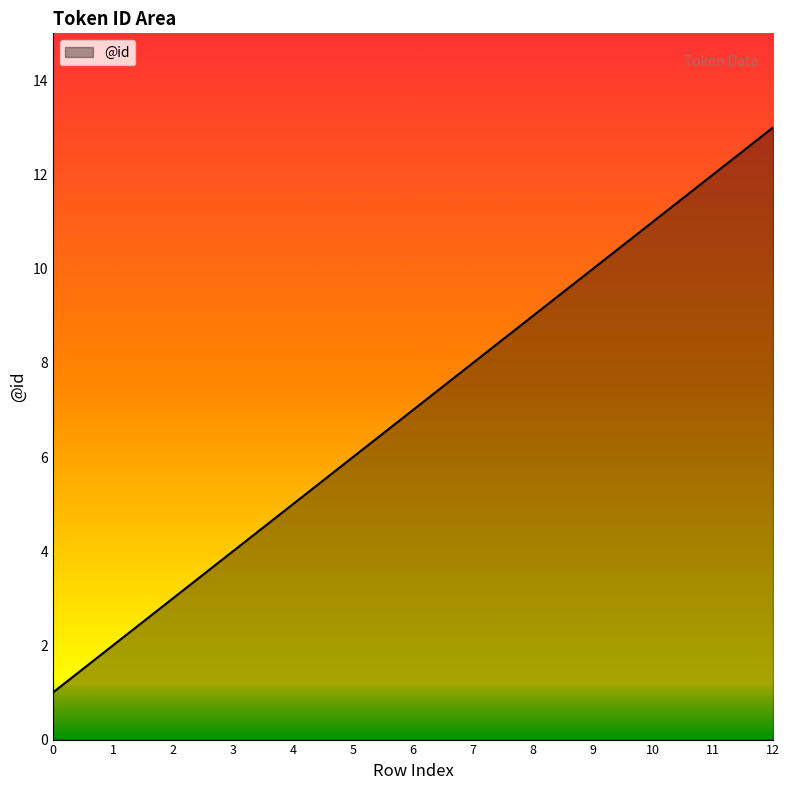

How many values are below 7?

6